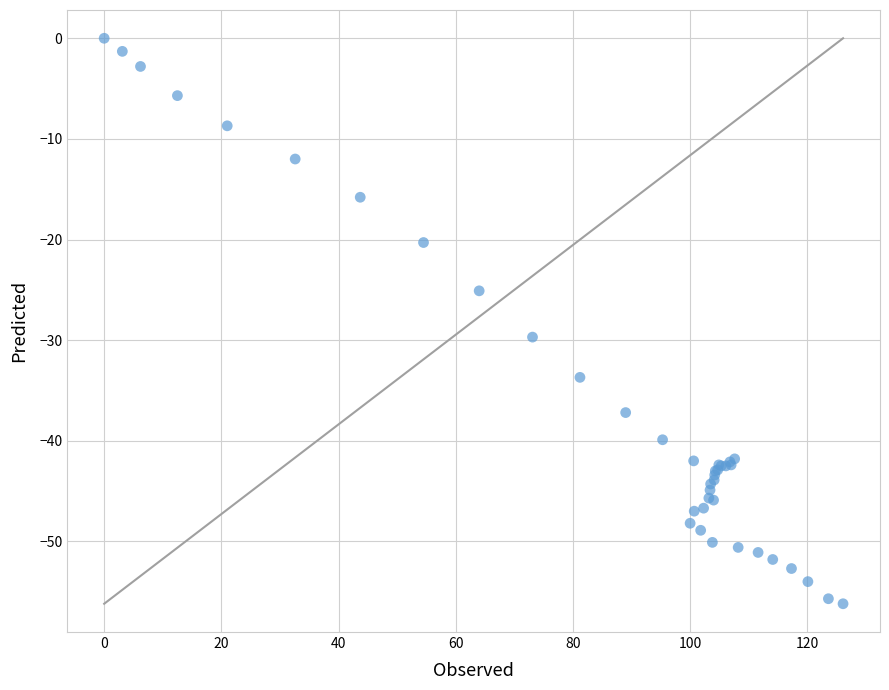

What Y value in the scatter plot is closest to -28?

-29.7